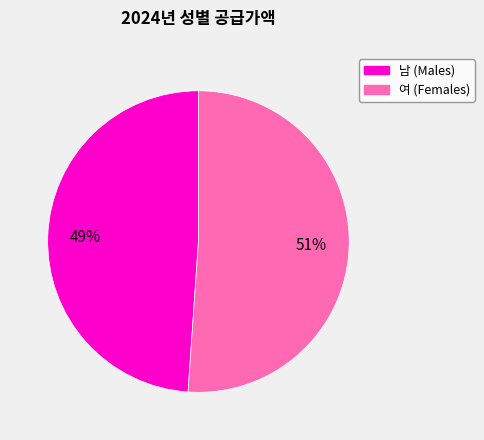

To the nearest percent, what portion does 남 represent?

49%